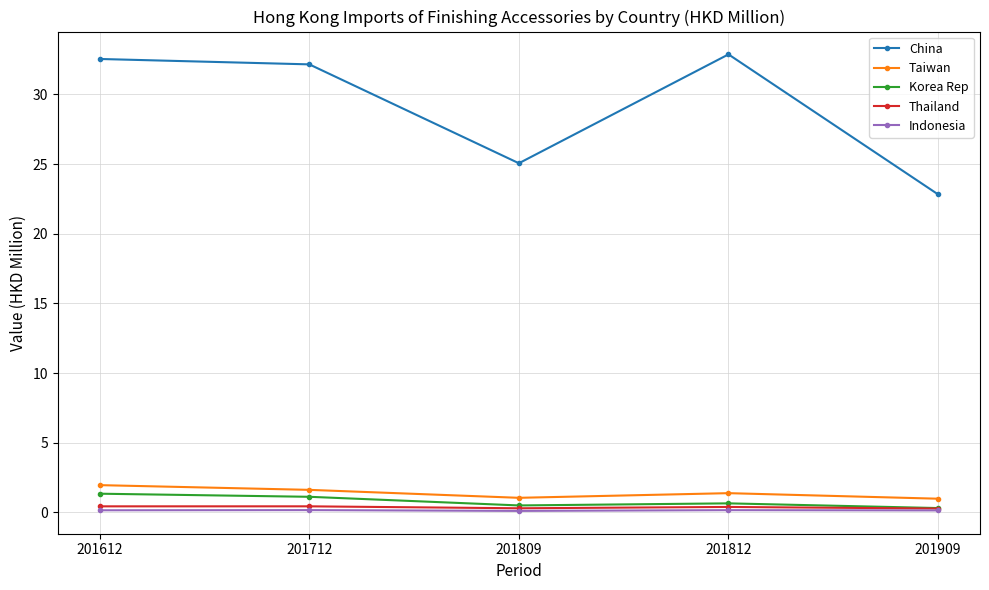

The Taiwan series shows 1.0 at 201909. True or false?

True